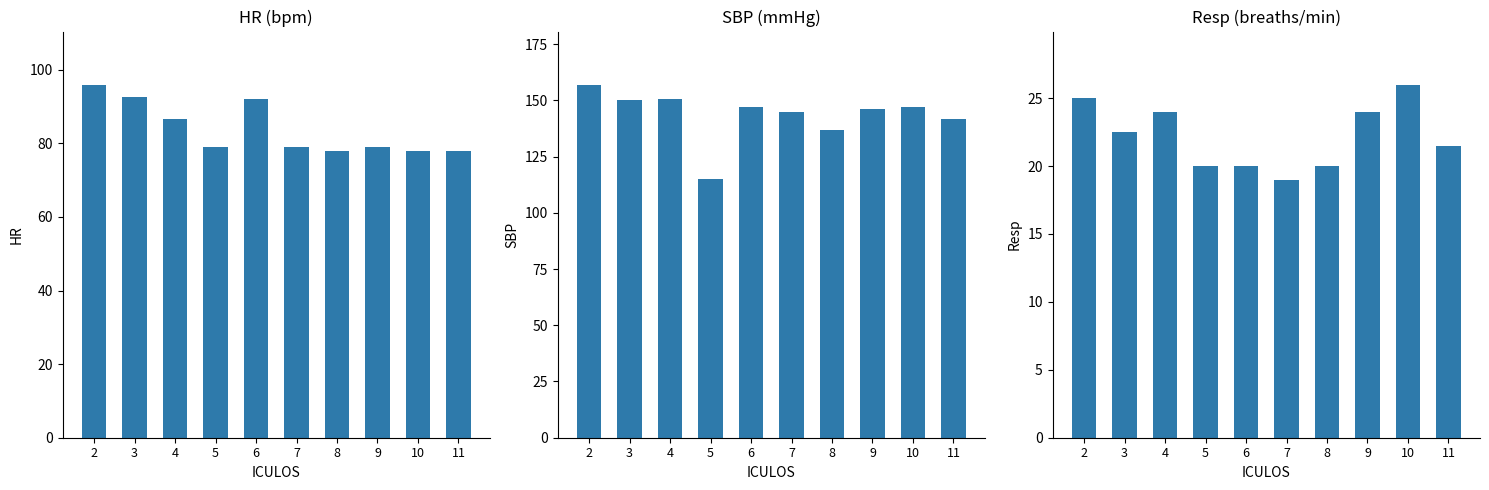

True or false: Resp has a value of 26.0 at 10.

True